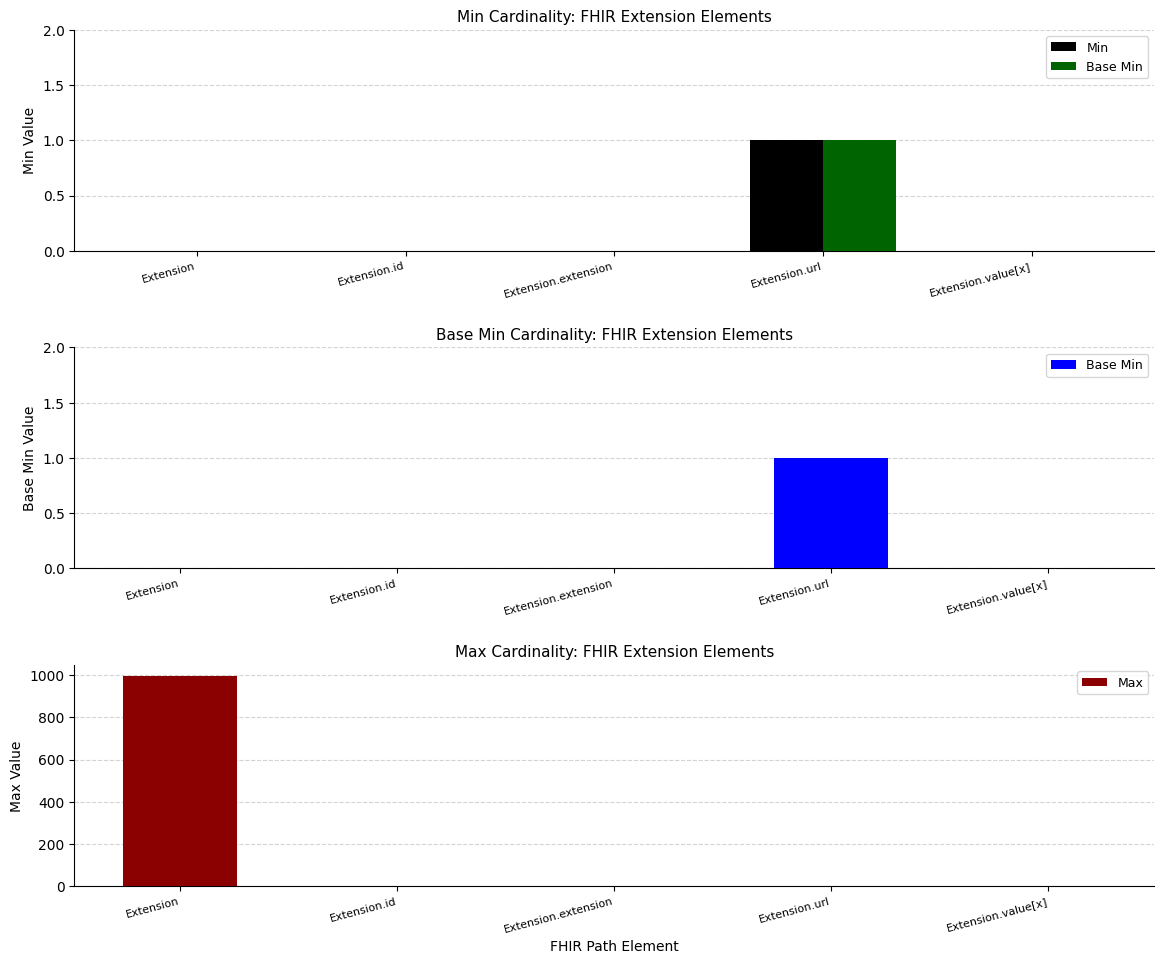

Which series has the largest total across all categories?

Max